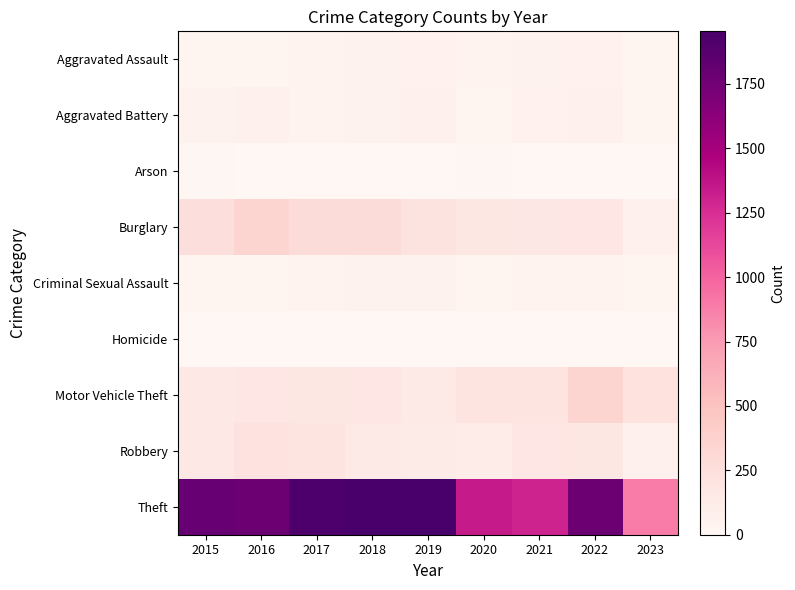

At how many categories does at least one series exceed 1202?

8